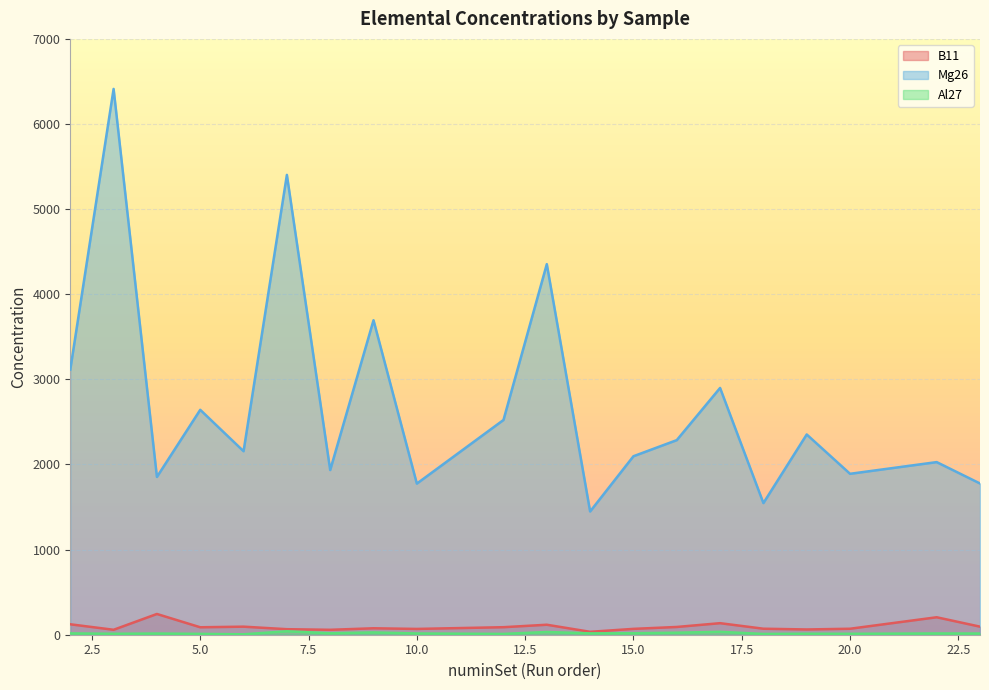

At which category is the sum across all series the highest?

2_47_Z